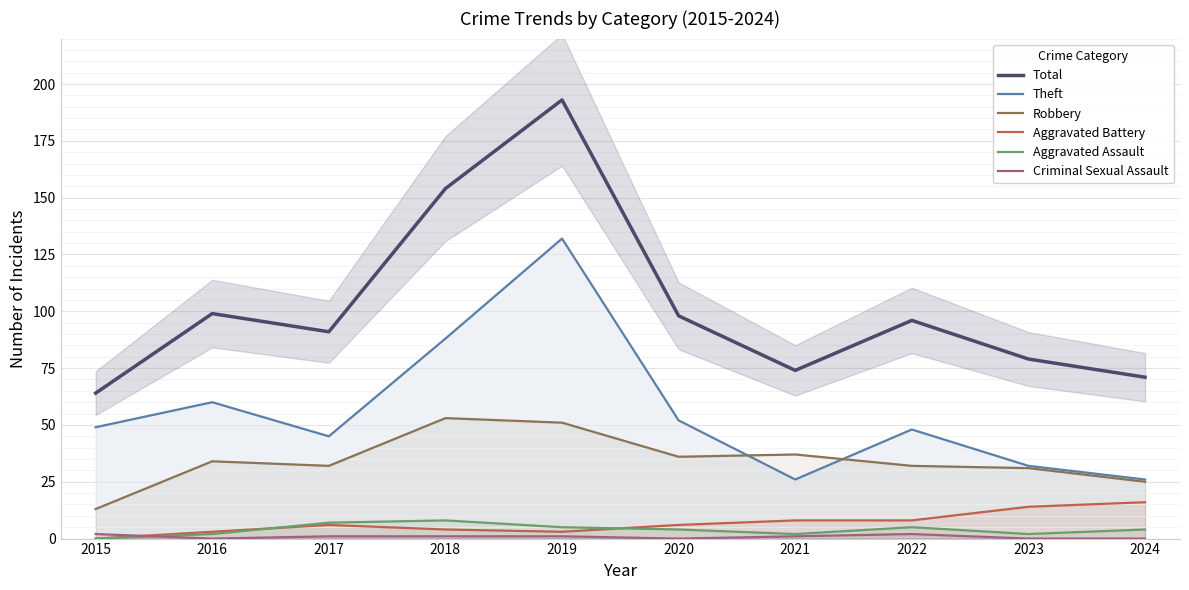

In Aggravated Battery, how many points are higher than both neighbors (excluding endpoints)?

1